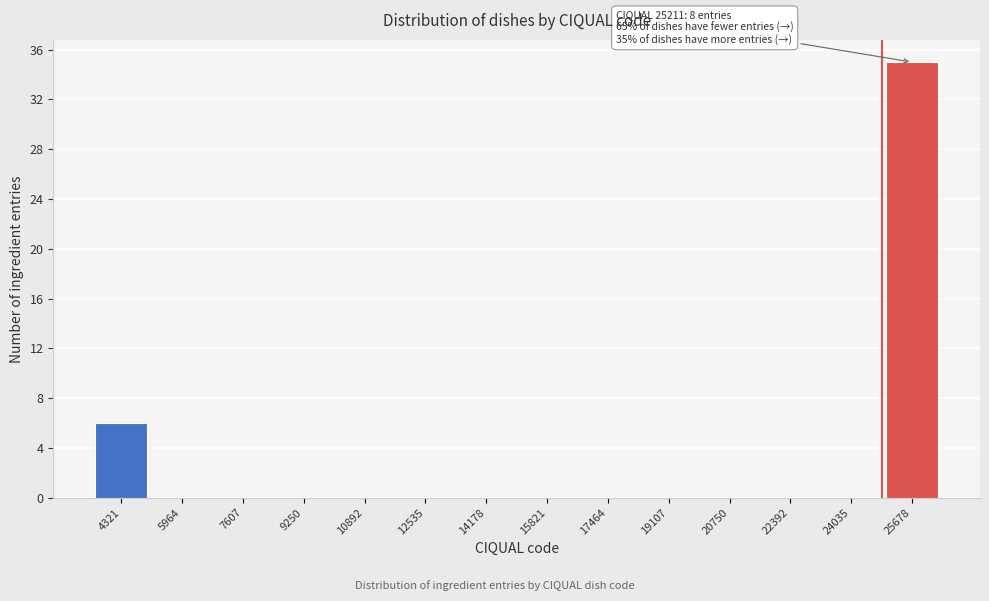

Over which range of the x-axis is the bar tallest?

24800 to 26600